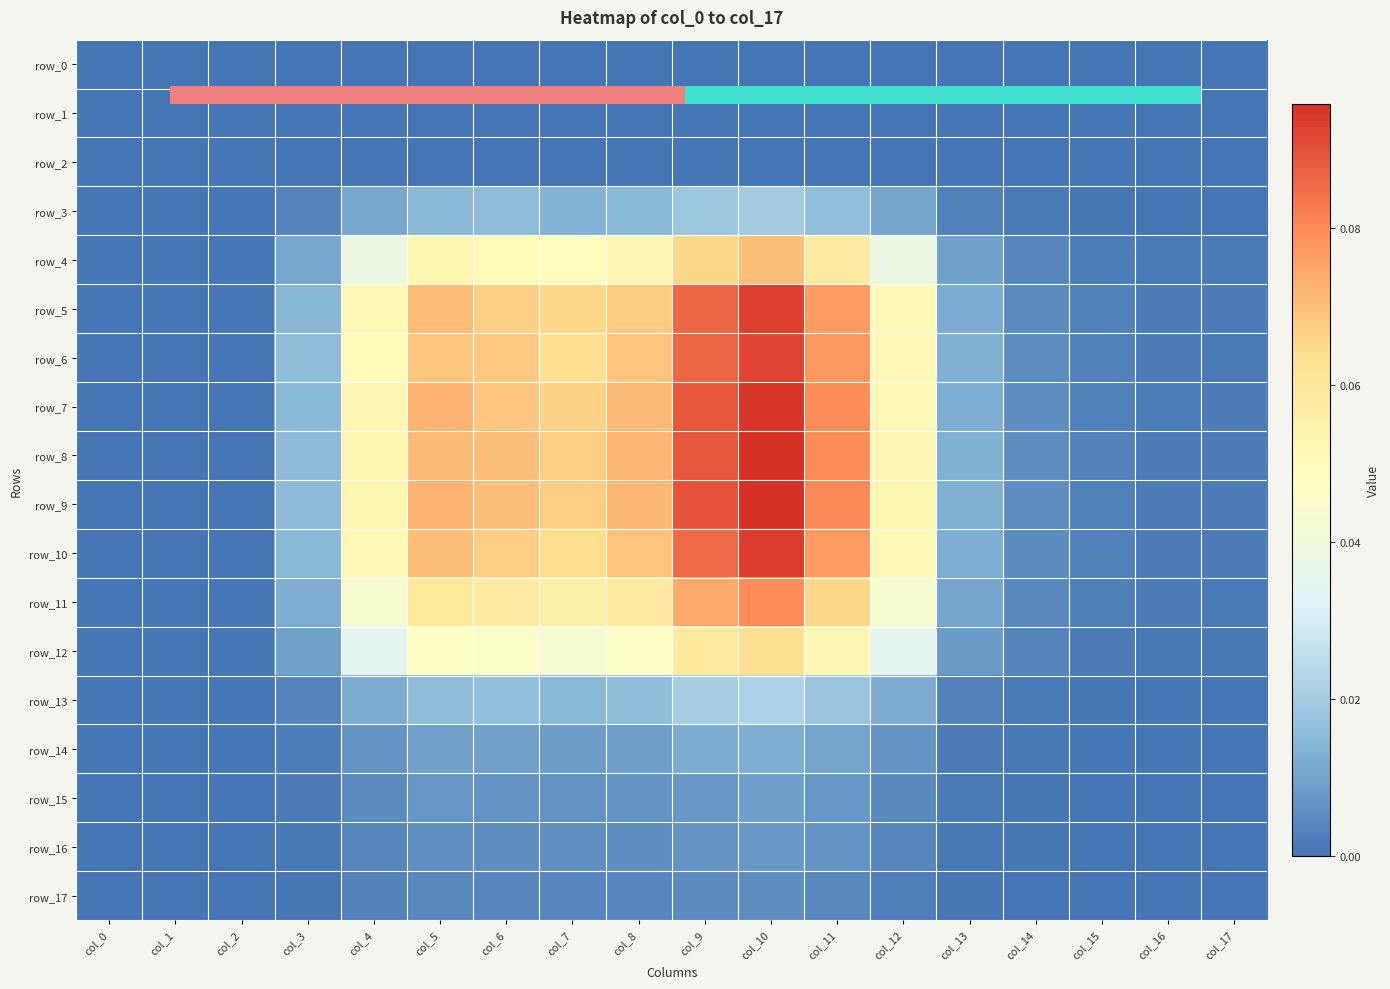

At how many categories does at least one series exceed 0?

15